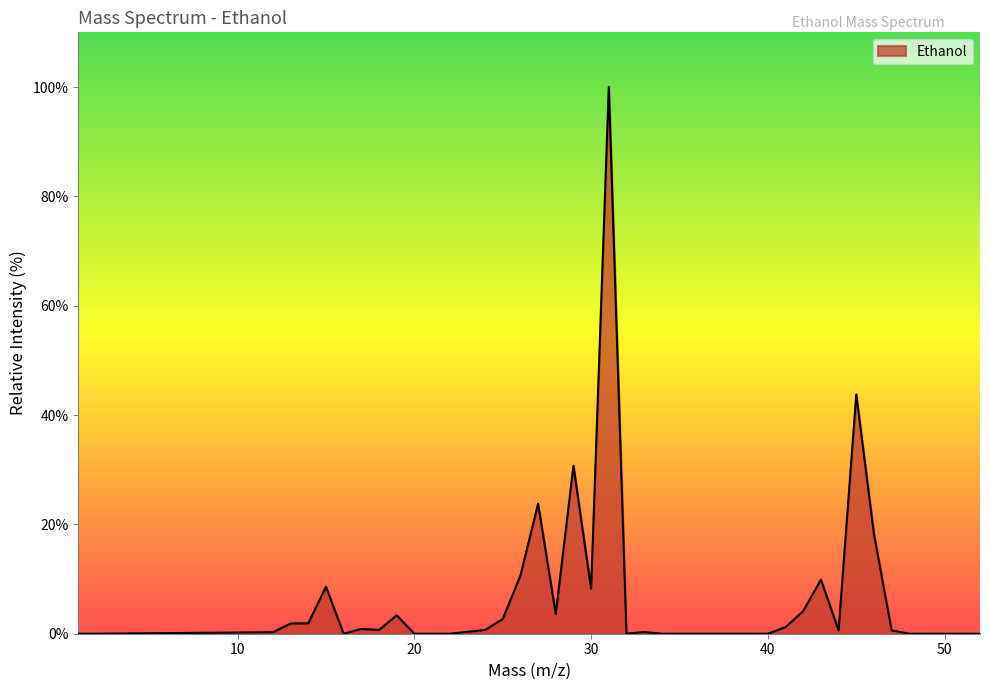

Does the chart display data point markers on the line(s)?

No